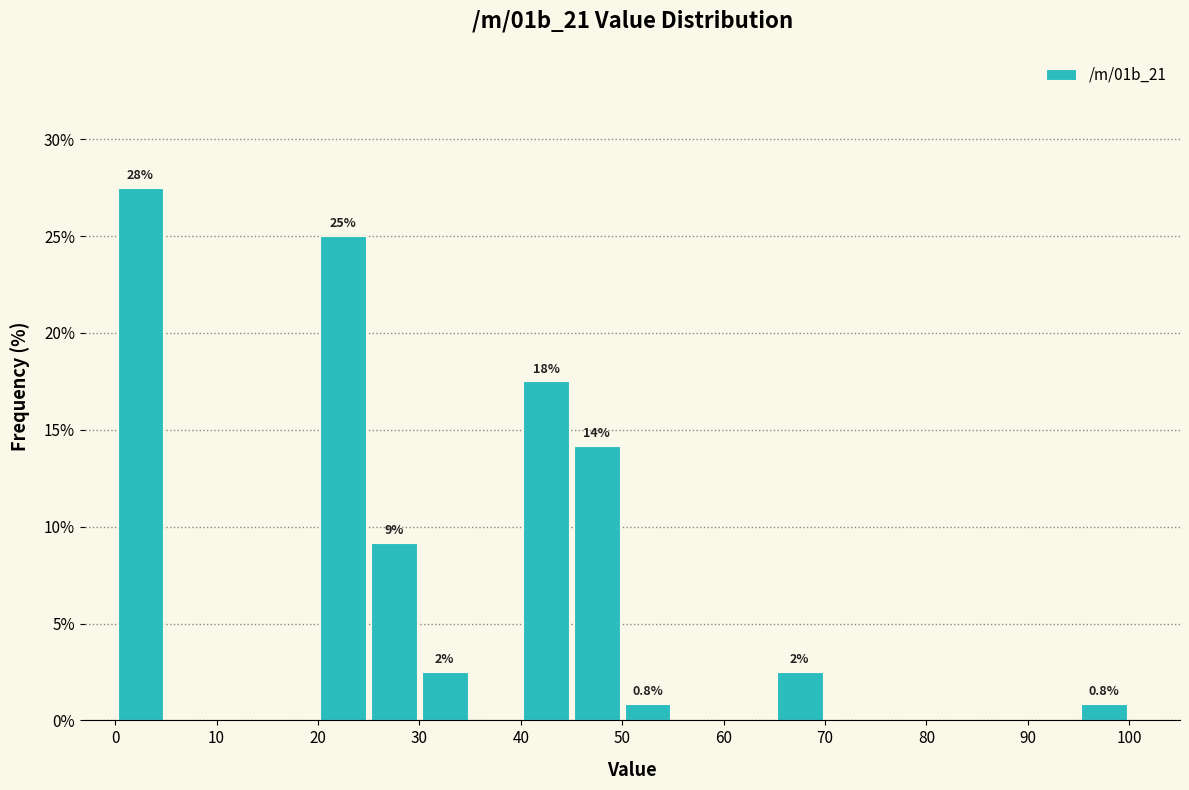

Which range on the x-axis has the tallest bar?

0 to 5